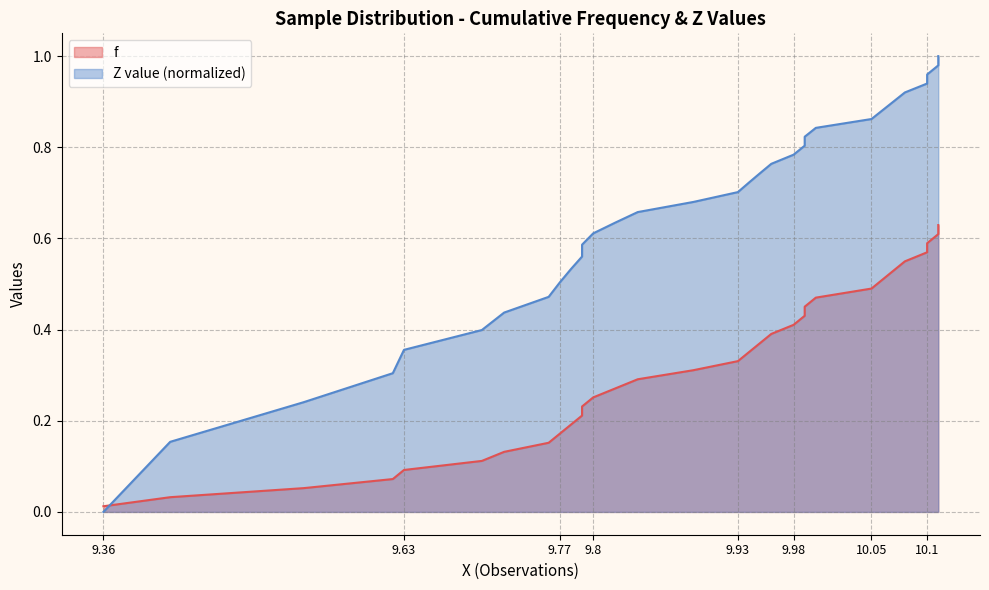

Which series has the widest spread of values?

Z value